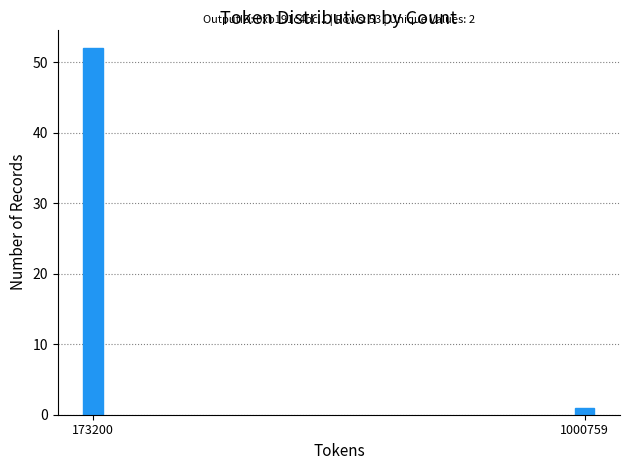

Reading left to right, list all the values displayed in this chart.

52	1